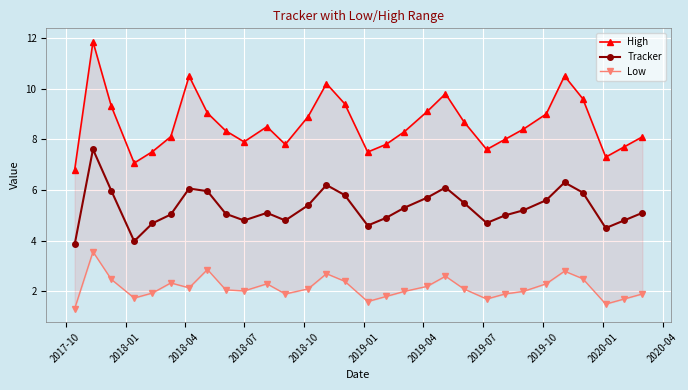

True or false: Tracker has a value of 6.1 at 2017-10.

False